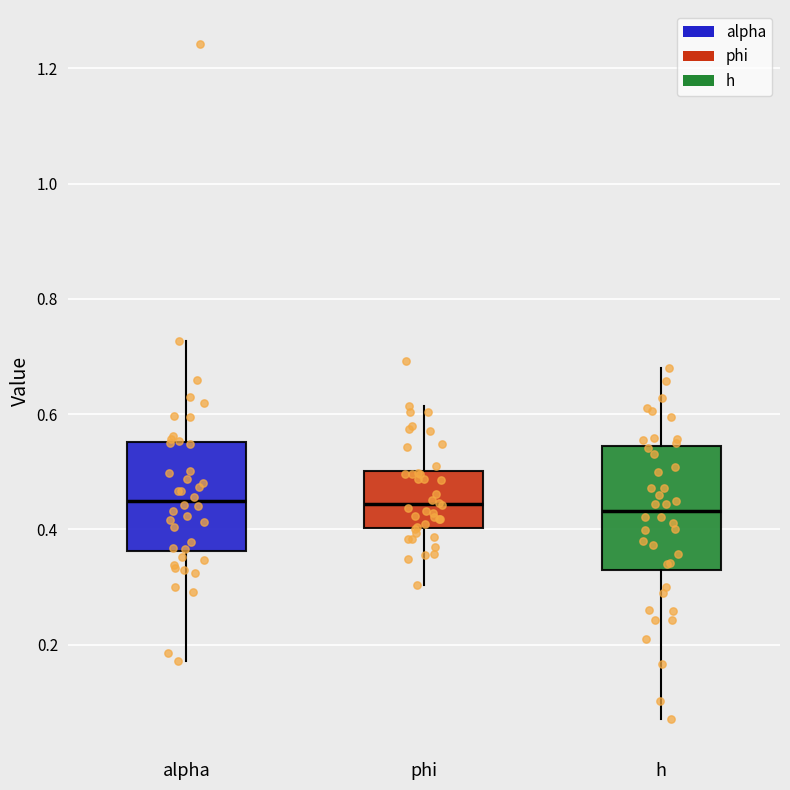

Which box is the tallest, from its lower edge to its upper edge?

h